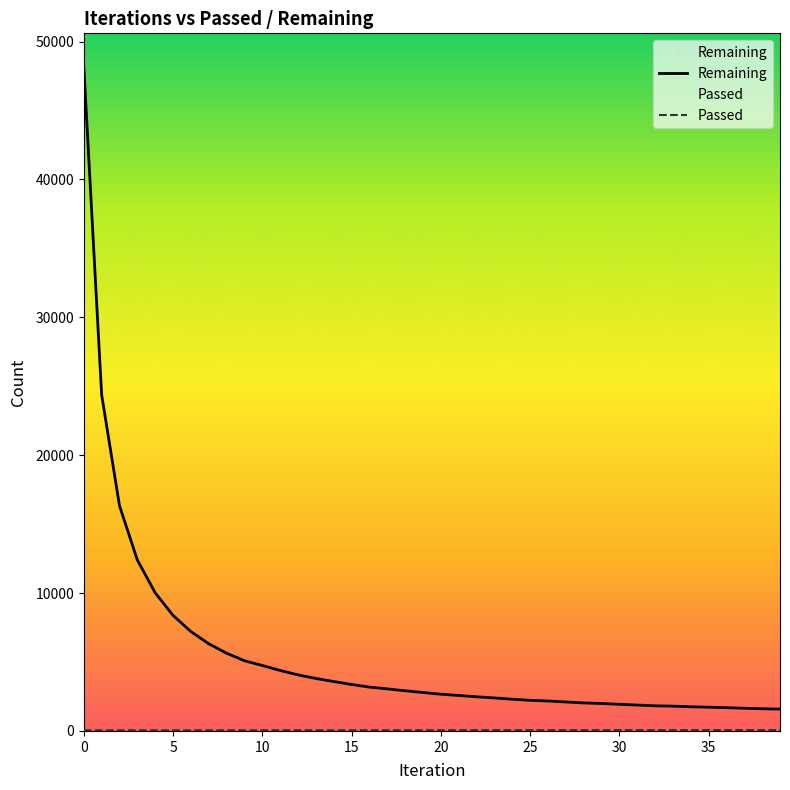

Rank the series at 3 from highest to lowest value.

Remaining, Passed